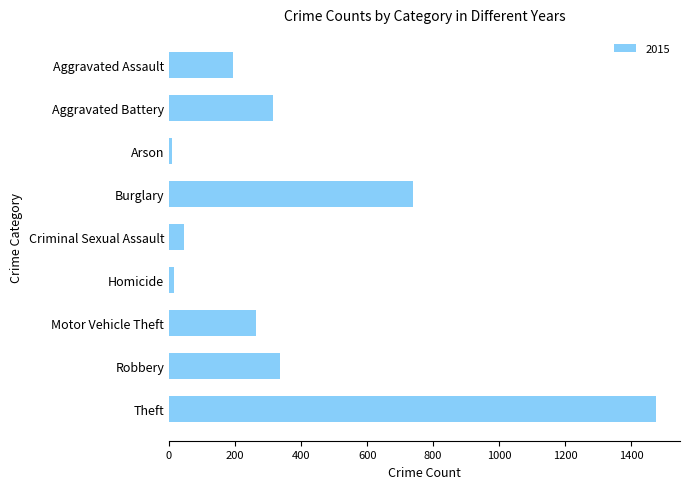

What is the sum of all values?

3392